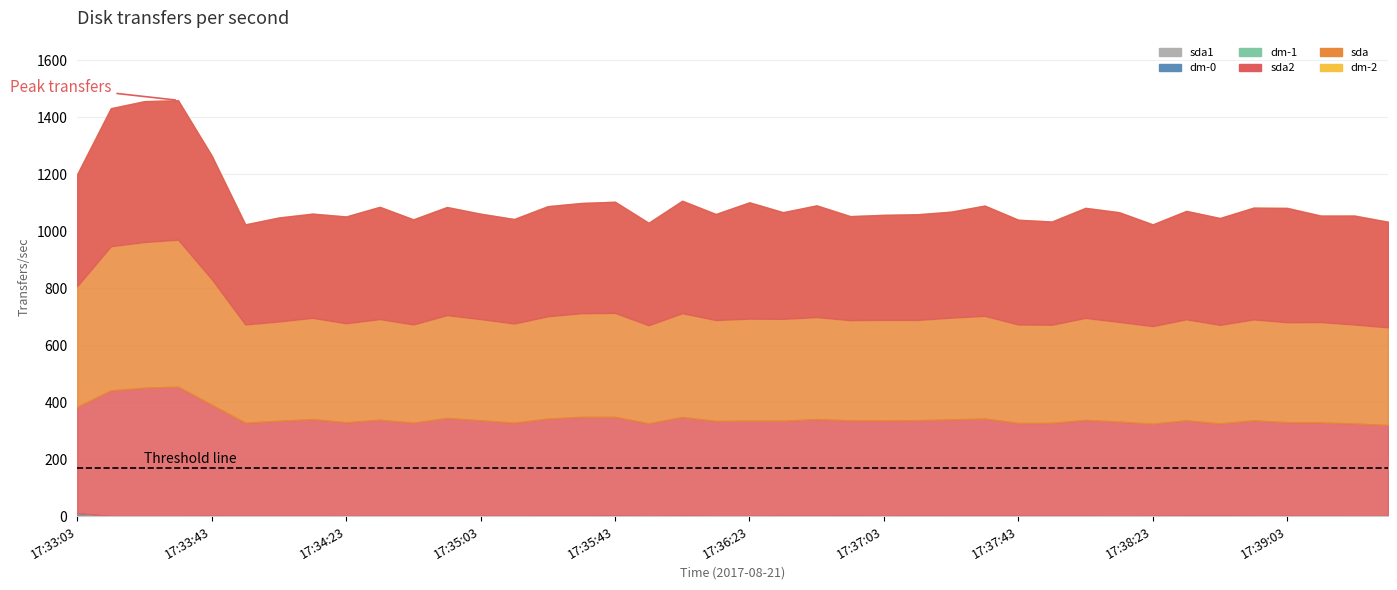

The value of sda2 at 17:35:33 is 159.3. True or false?

False